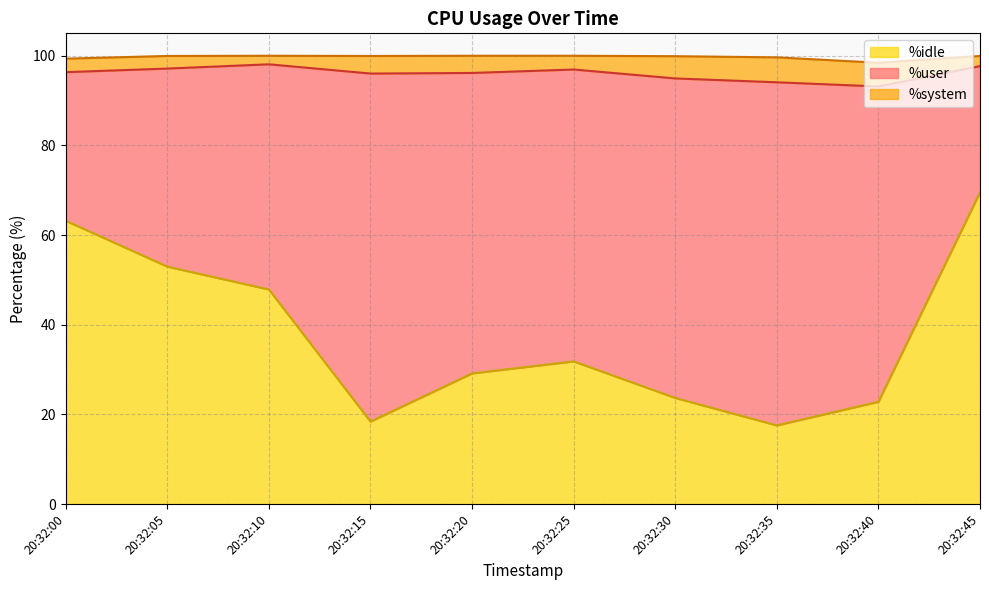

Which category has the lowest value in the %idle series?

20:32:35